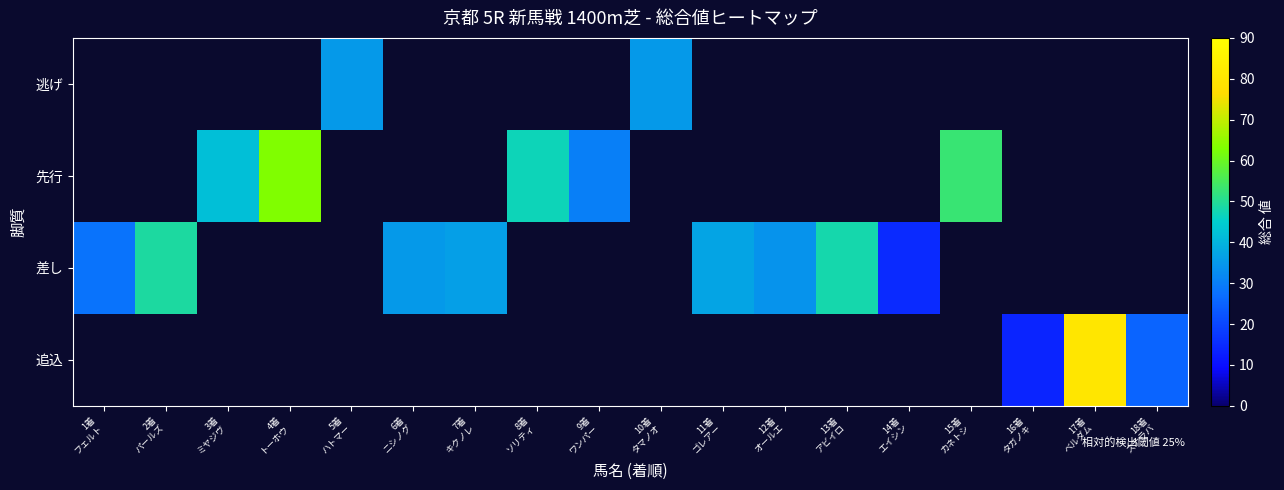

How many distinct data groups are displayed?

4